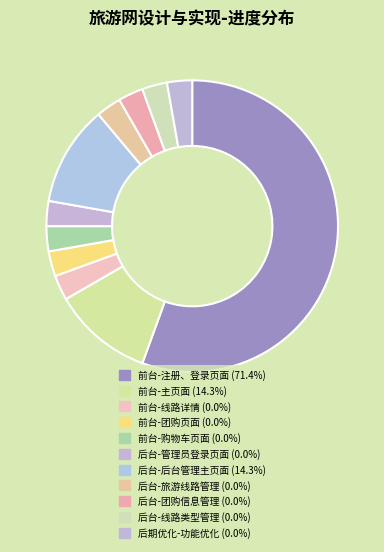

Which slice is the largest?

前台-注册、登录页面